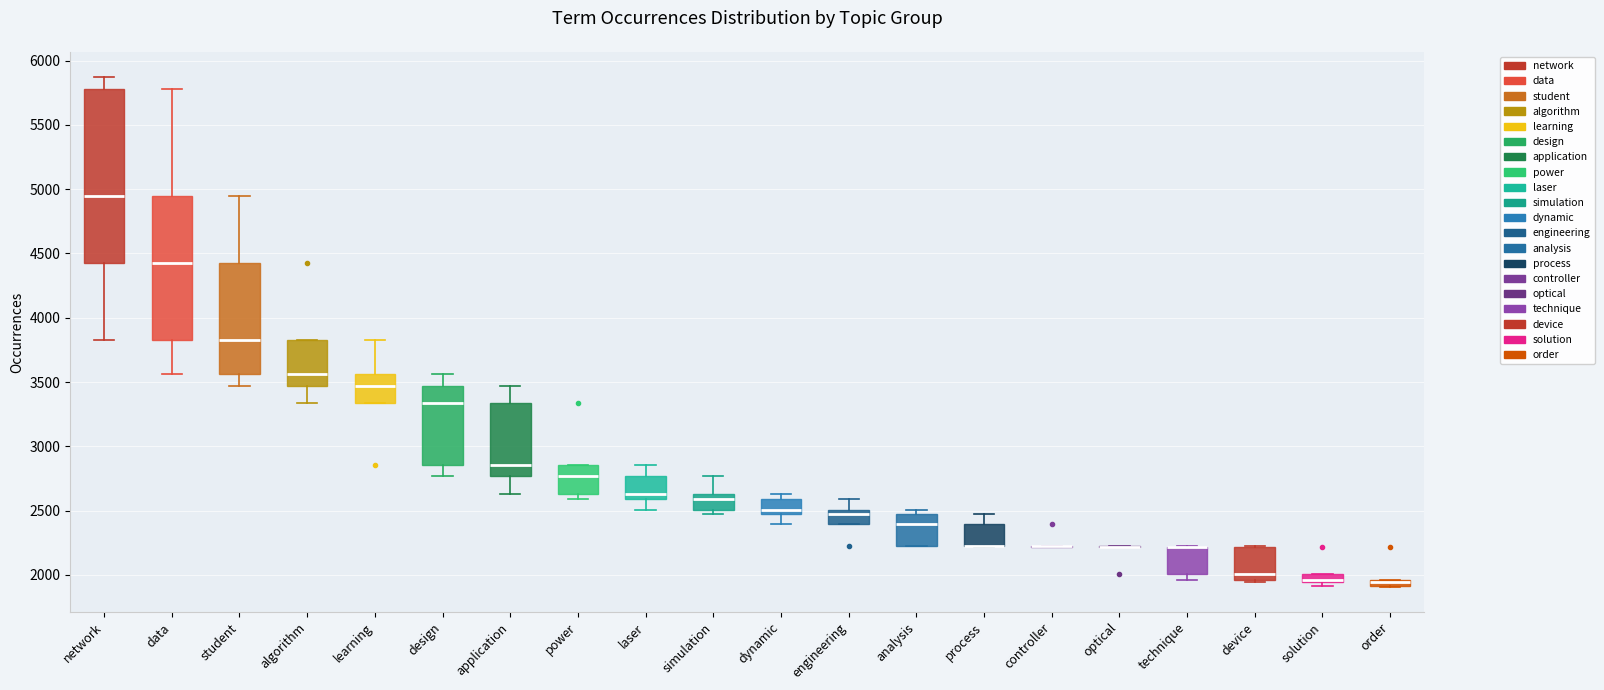

Where does the median line of the box for simulation sit on the y-axis? The values are not printed on the chart, so give them approximately, as read against the axis.

2600